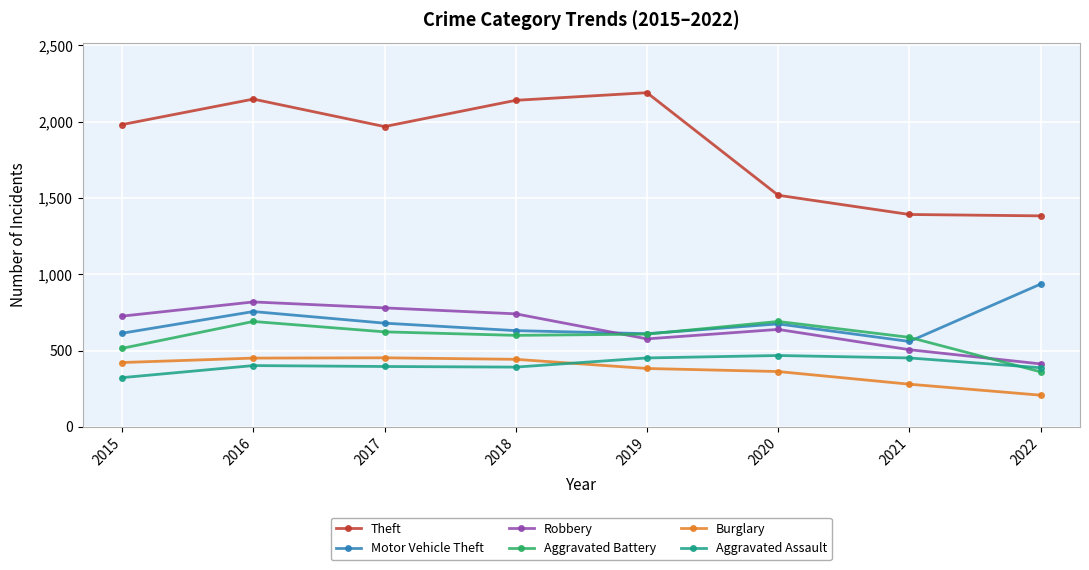

What value does the Aggravated Assault series have at 2019, to the nearest 50?

450